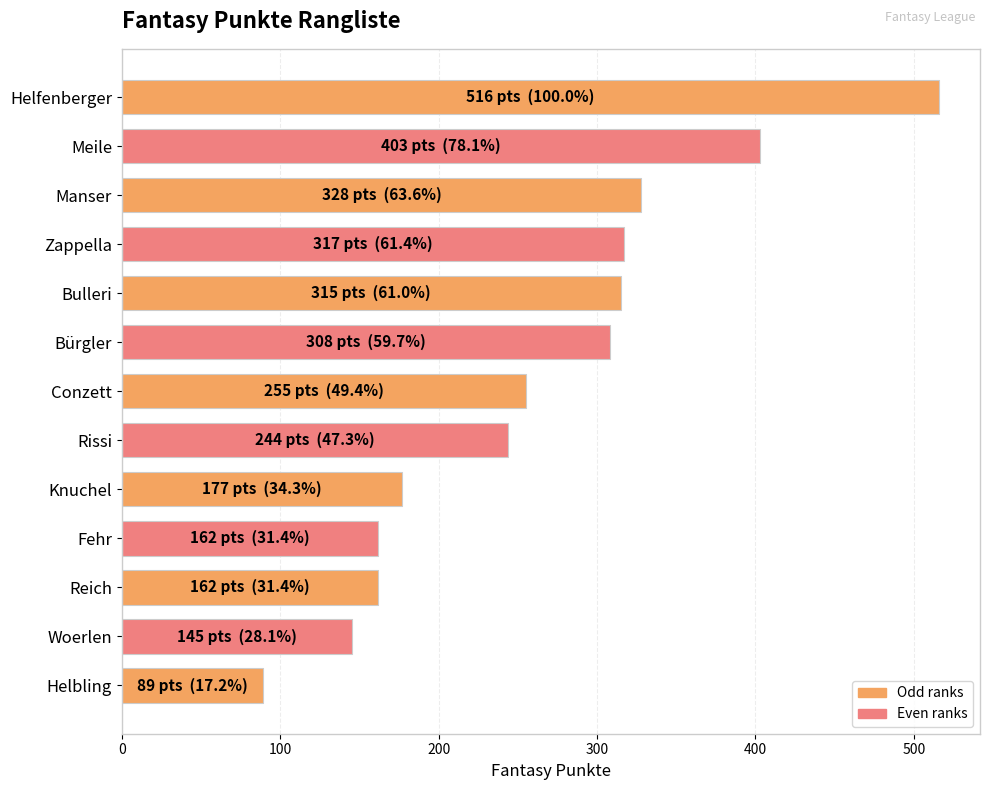

What is the value of the 12th bar from the top?

145